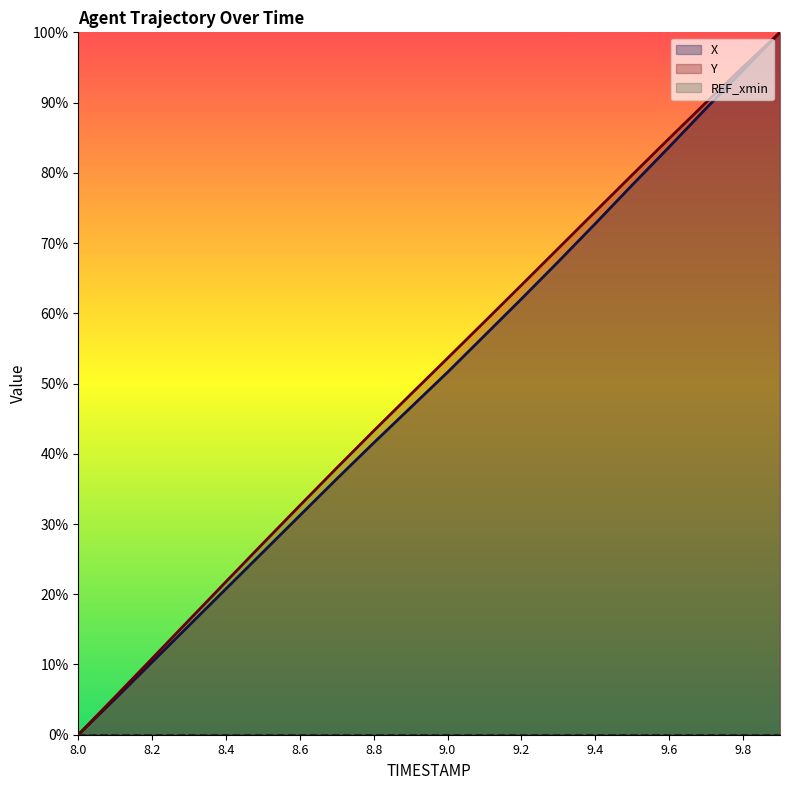

Reading left to right, what are all the values shown in this chart?

X: 8.0=0.0	8.1=5.1	8.2=10.3	8.3=15.6	8.4=20.8	8.5=26.0	8.6=31.2	8.7=36.4	8.8=41.6	8.9=46.6	9.0=51.6	9.1=56.8	9.2=62.0	9.3=67.4	9.4=72.8	9.5=78.3	9.6=83.7	9.7=89.2	9.8=94.6	9.9=100.0
Y: 8.0=0.0	8.1=5.4	8.2=10.9	8.3=16.3	8.4=21.8	8.5=27.2	8.6=32.6	8.7=38.0	8.8=43.3	8.9=48.5	9.0=53.6	9.1=58.8	9.2=64.0	9.3=69.3	9.4=74.5	9.5=79.7	9.6=84.9	9.7=90.0	9.8=95.1	9.9=100.0